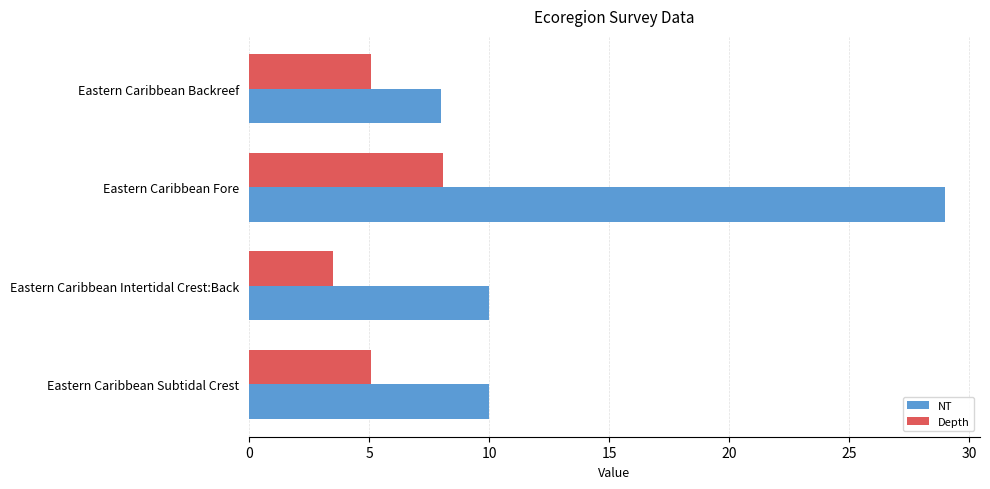

What are all the series names shown in the legend?

NT, Depth